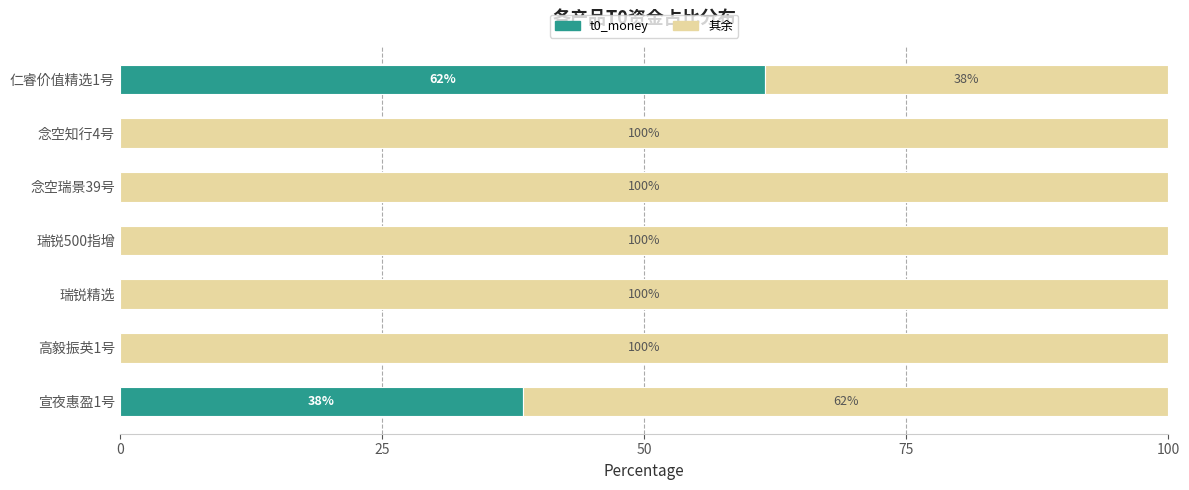

What is the total value across all series at 仁睿价值精选1号?

100.0